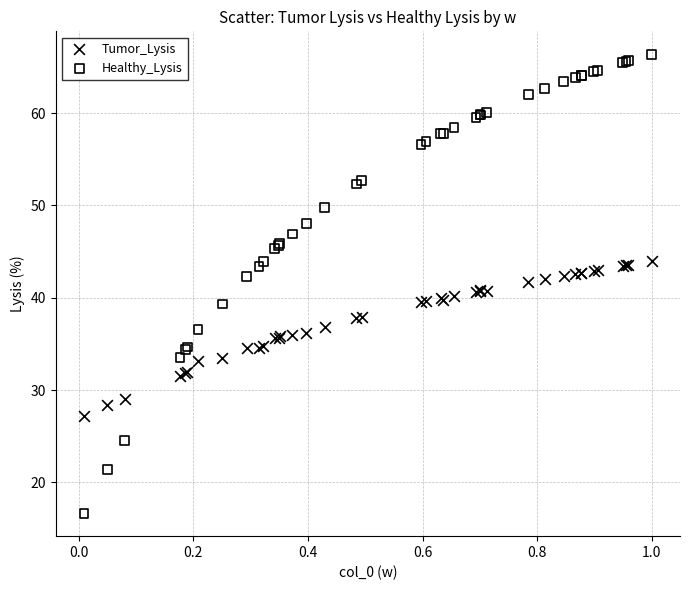

What are all the series names shown in the legend?

Tumor_Lysis, Healthy_Lysis